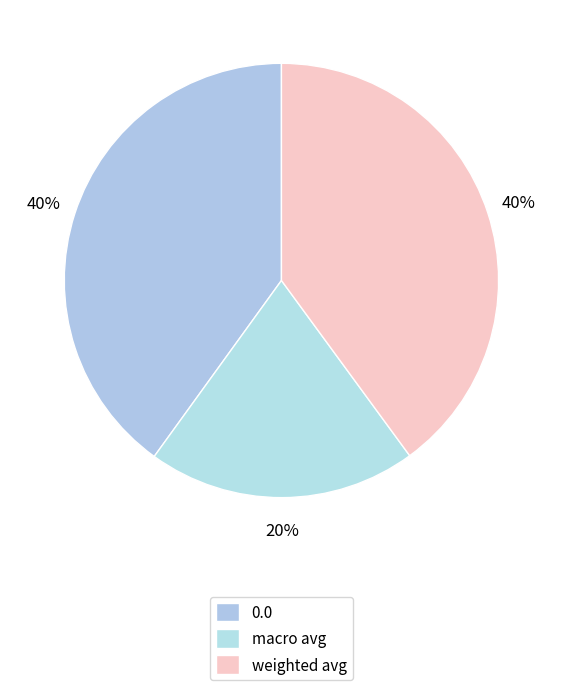

Count the number of slices in the pie.

3